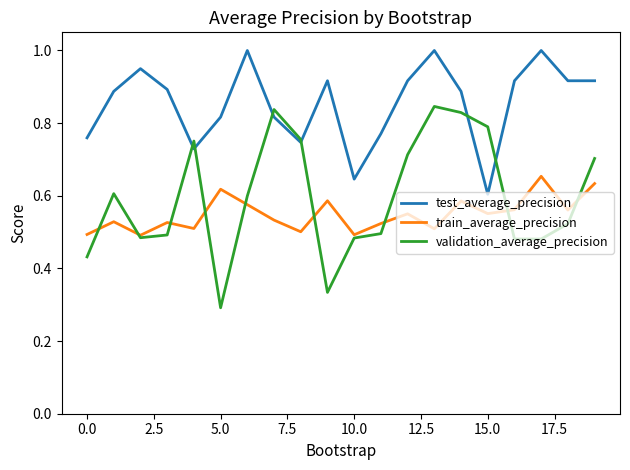

In train_average_precision, how many points are lower than both neighbors (excluding endpoints)?

7